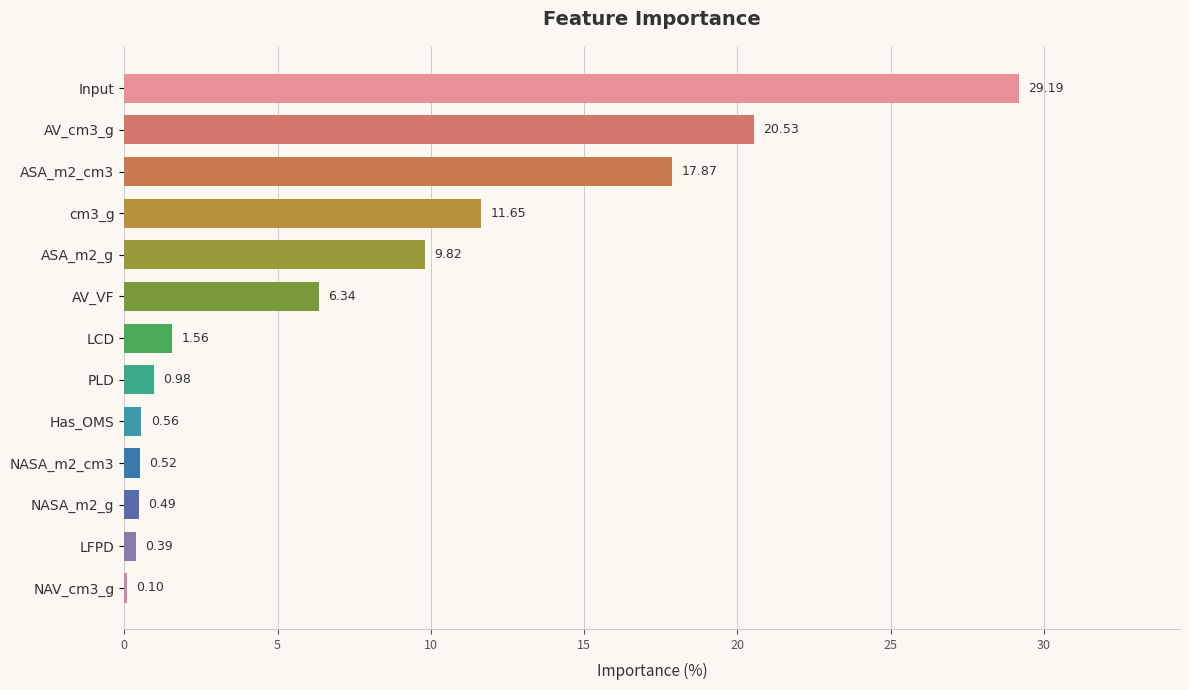

What is the sum of all values?

100.0